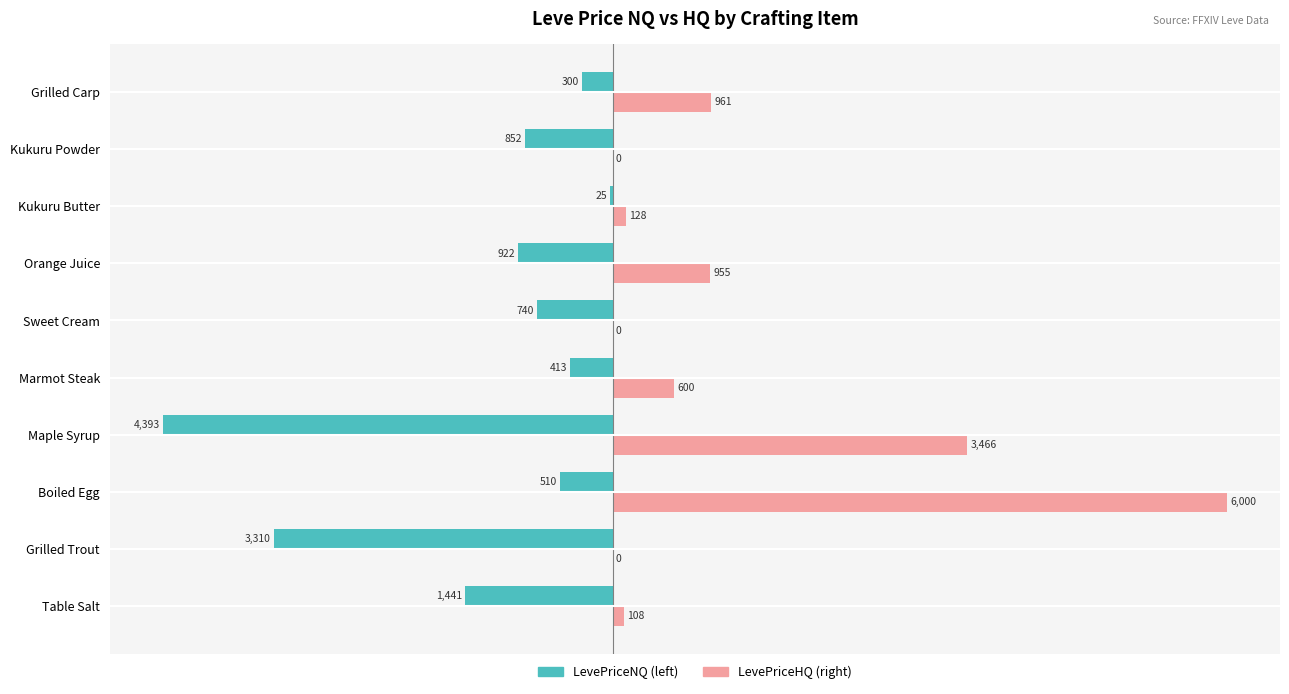

At which category is the sum across all series the highest?

Boiled Egg